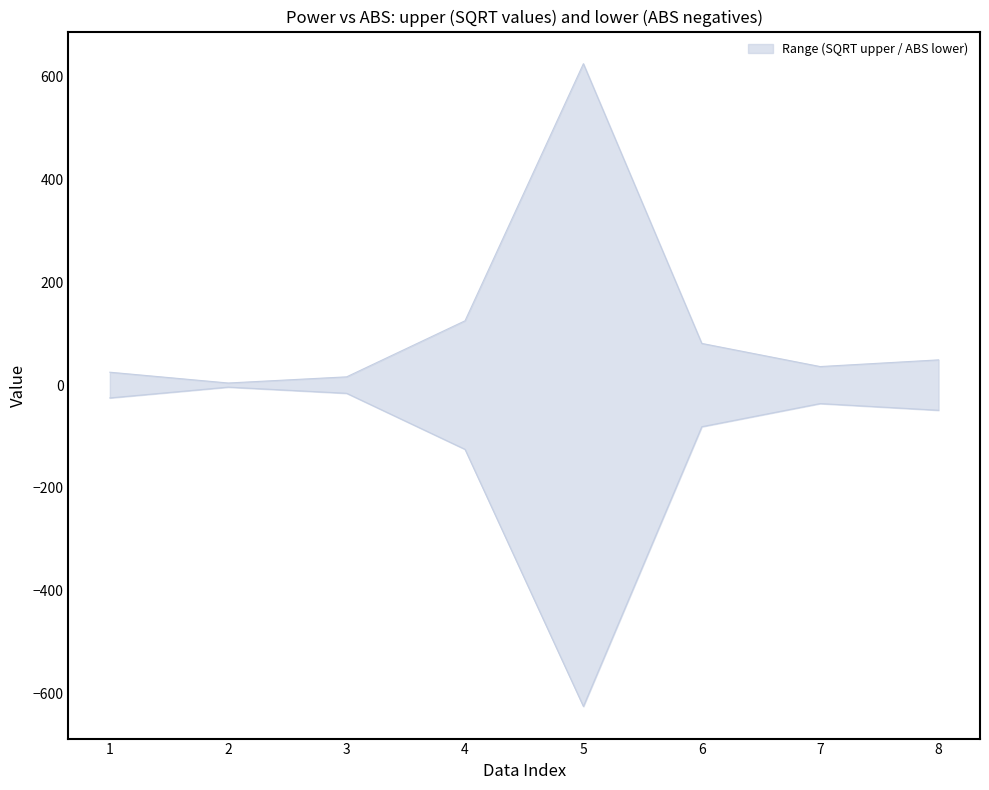

Where is the first local minimum for lower?

5